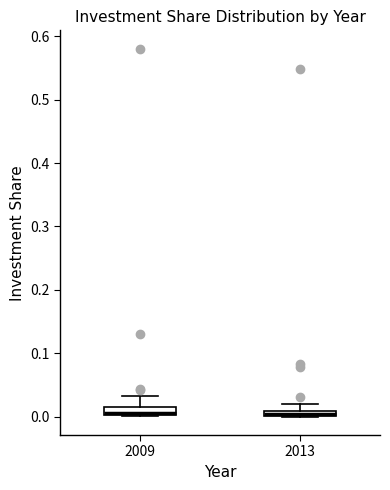

Where is the lower edge of the box at x = 2013 on the y-axis? The values are not printed on the chart, so give them approximately, as read against the axis.

0.00